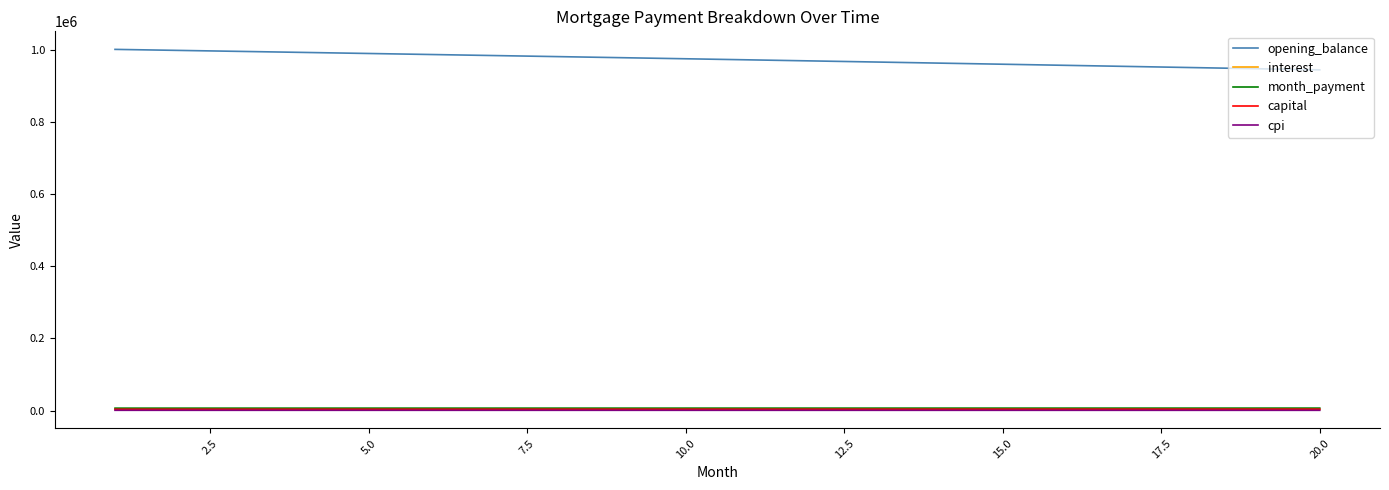

Which series has the largest total across all categories?

opening_balance